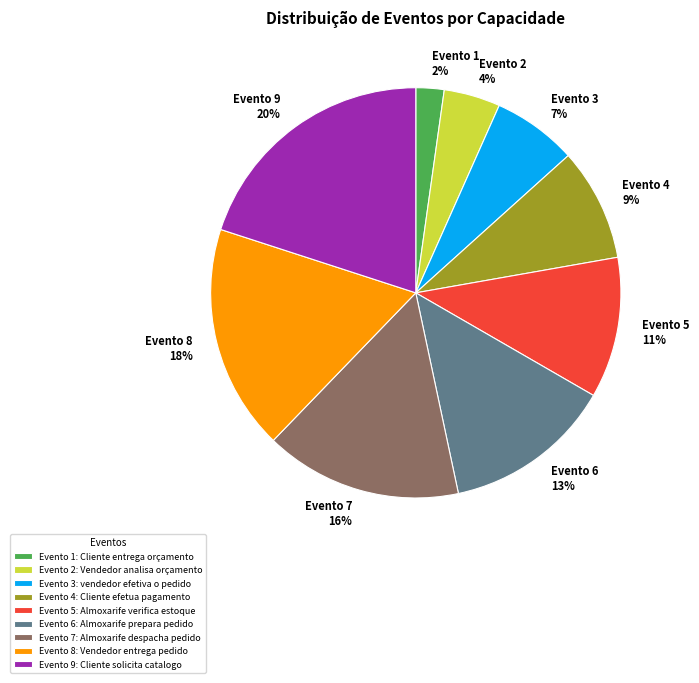

What is the ratio of the value at Evento 8 18% to the value at Evento 5 11%?

1.6